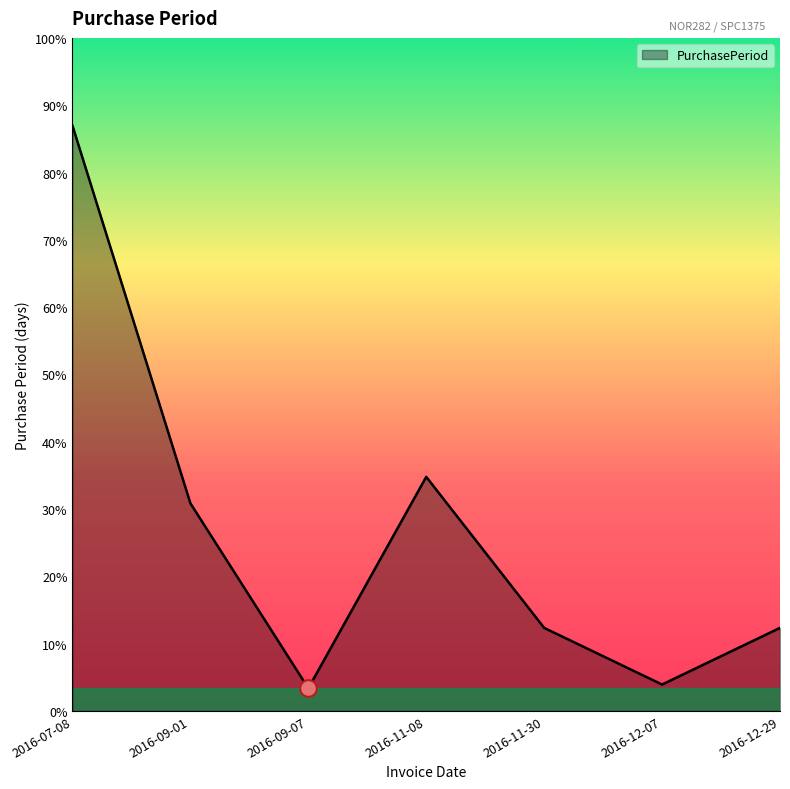

At which label is the value closest to 80?

2016-11-08